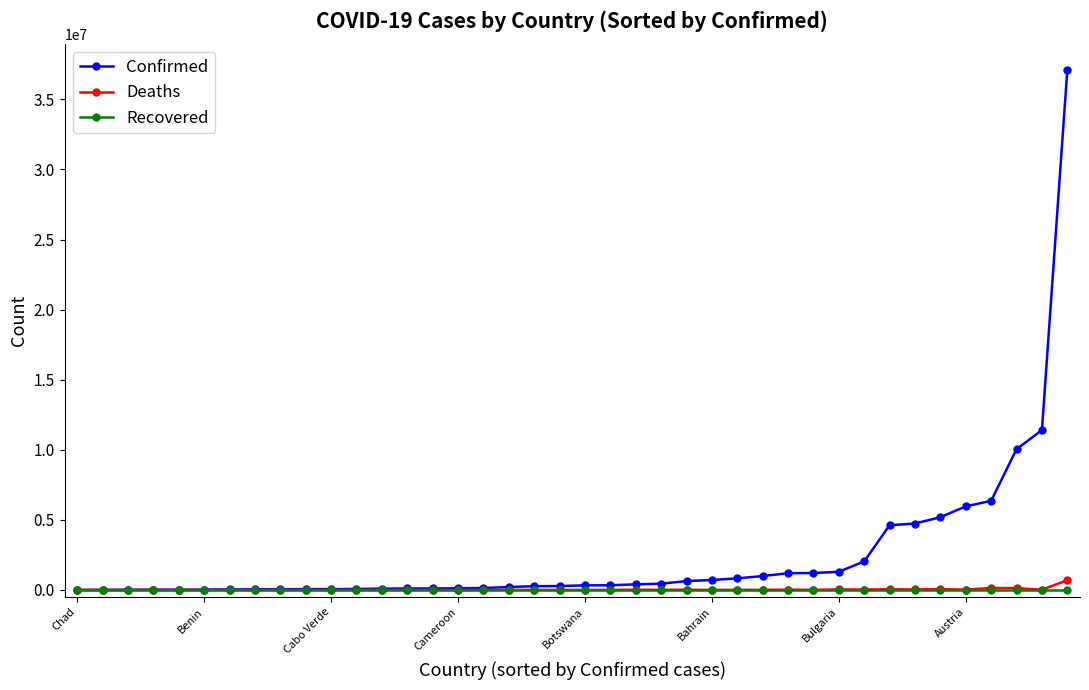

Which series has the widest spread of values?

Confirmed